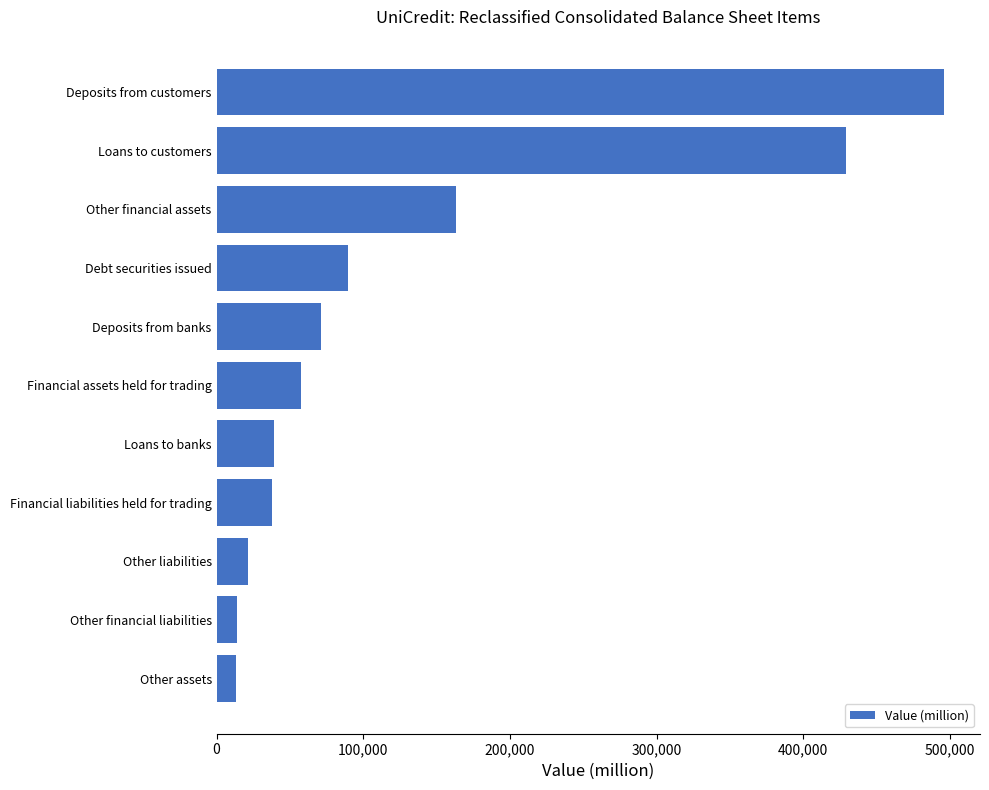

How many values are below 57274?

5